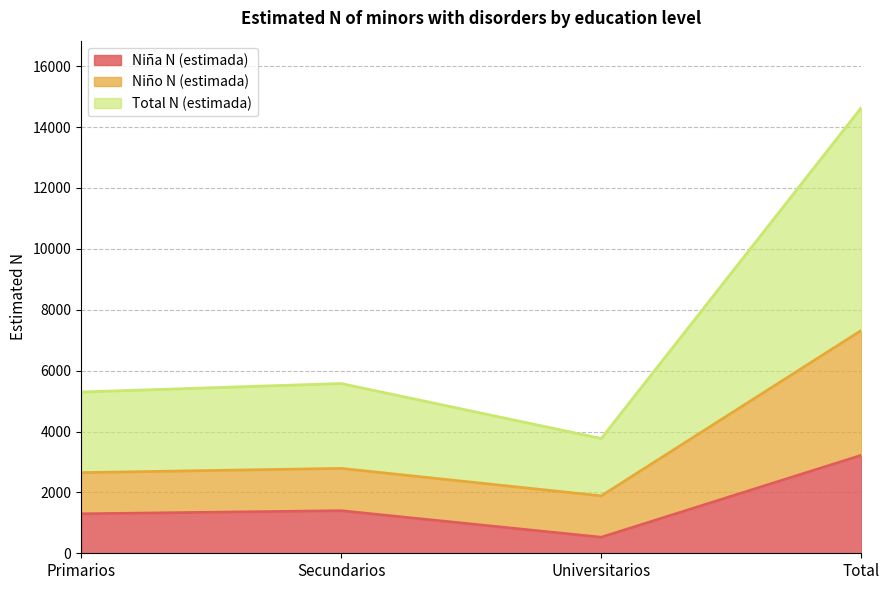

What is the highest value of the Niña N (estimada) series?

3220